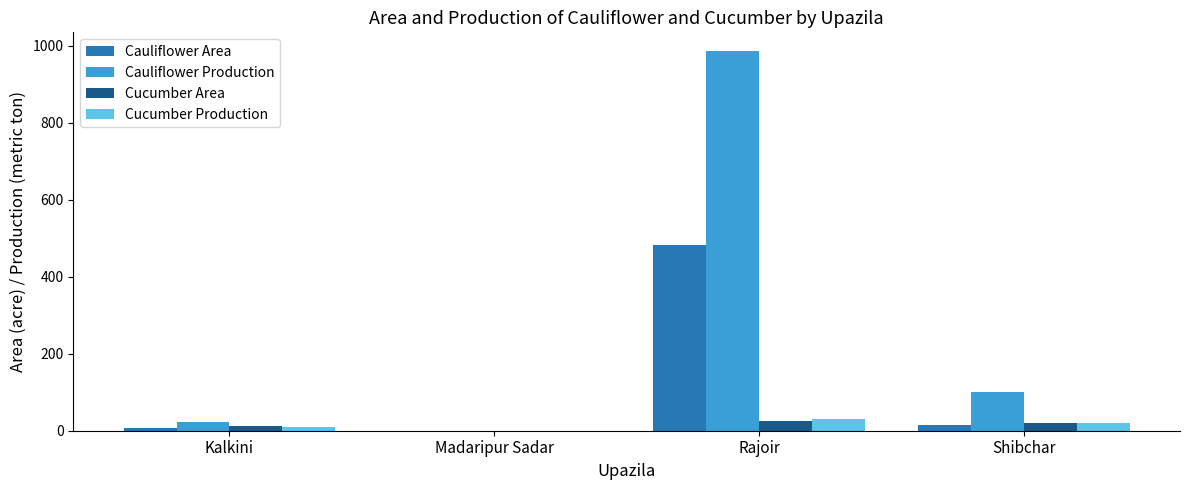

Count the Cucumber Production values in the range 9 to 31.

3